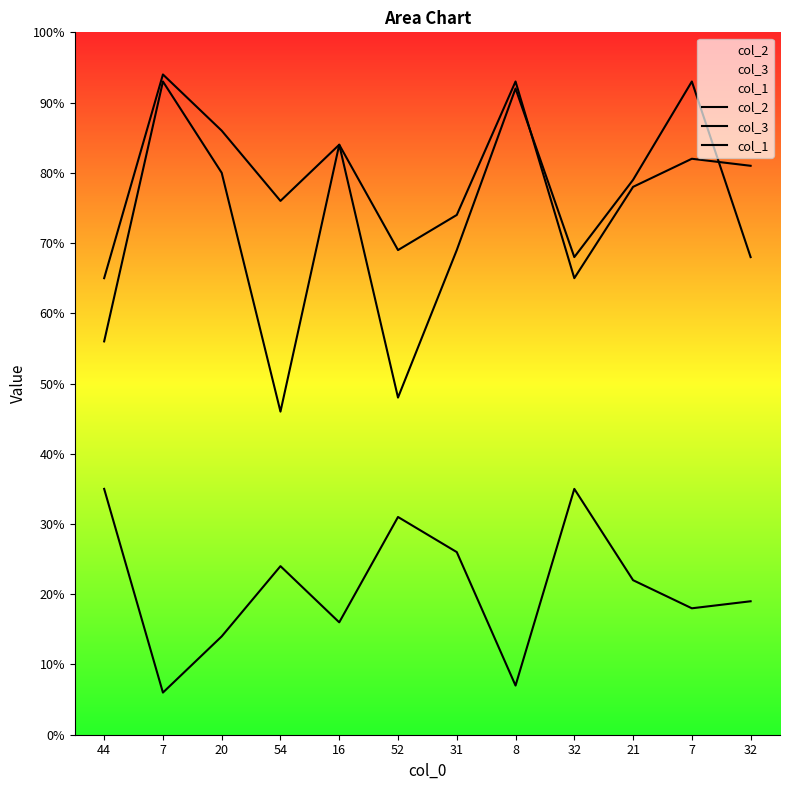

Does the chart display data point markers on the line(s)?

No